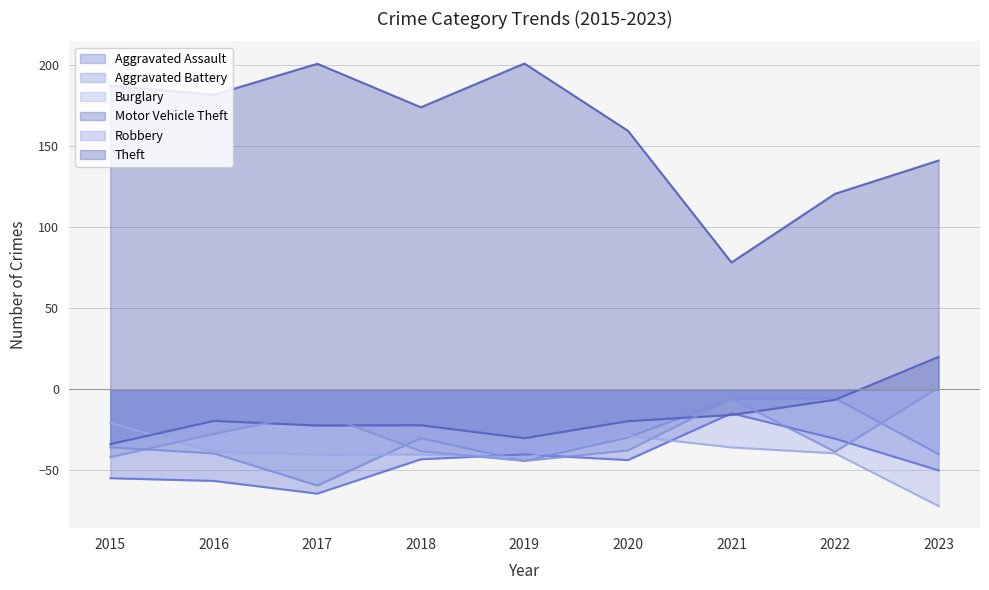

List the series in order of their peak value, highest first.

Theft, Motor Vehicle Theft, Robbery, Aggravated Battery, Aggravated Assault, Burglary